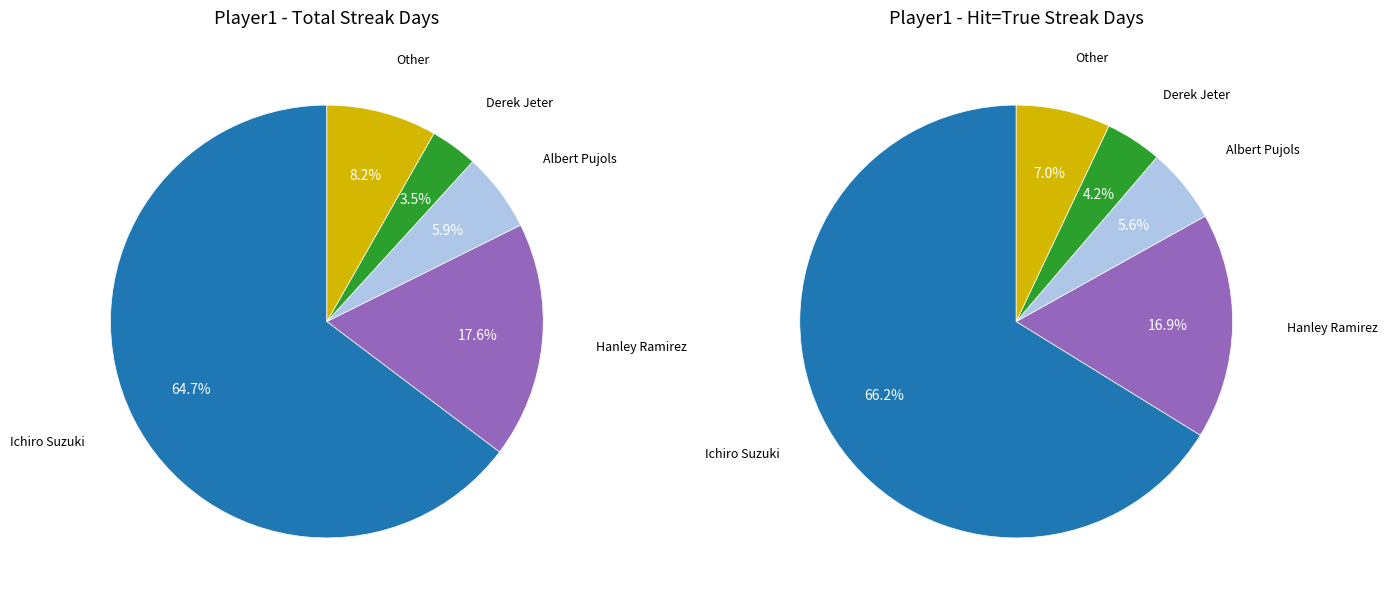

Count the number of slices in the pie.

5